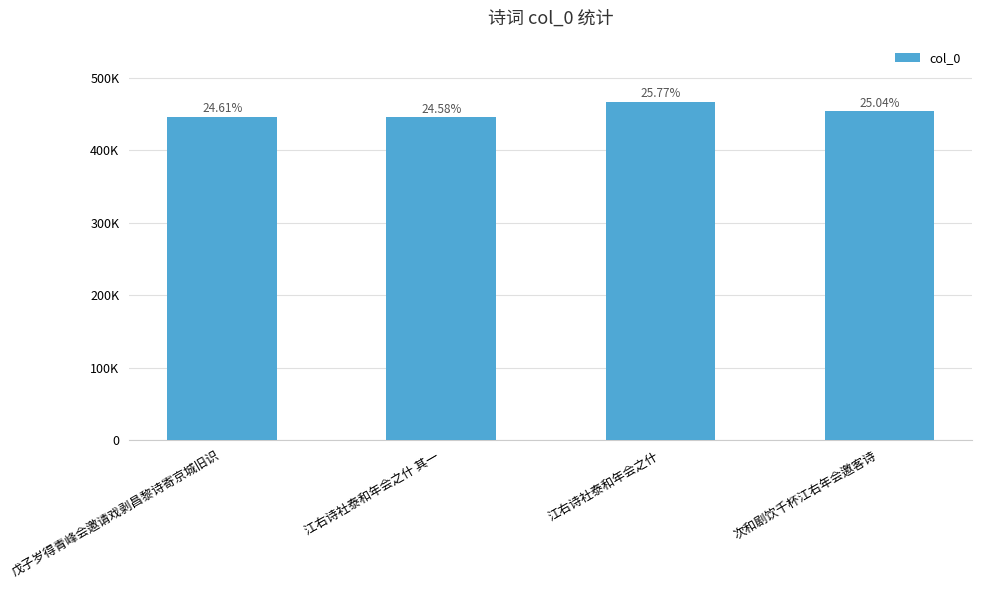

Does the chart contain stacked bars?

No